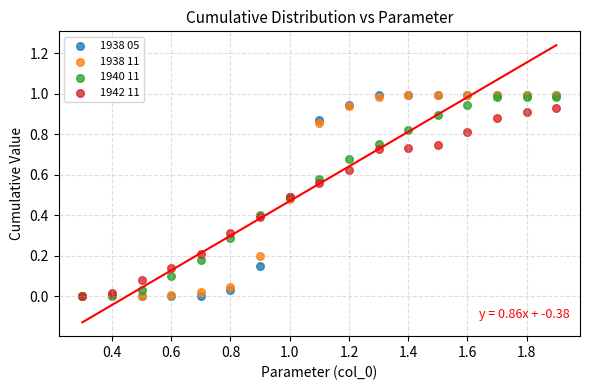

What are all the series names shown in the legend?

1938 05, 1938 11, 1940 11, 1942 11